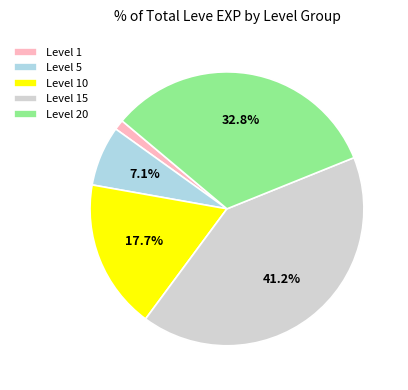

Count the number of slices in the pie.

5